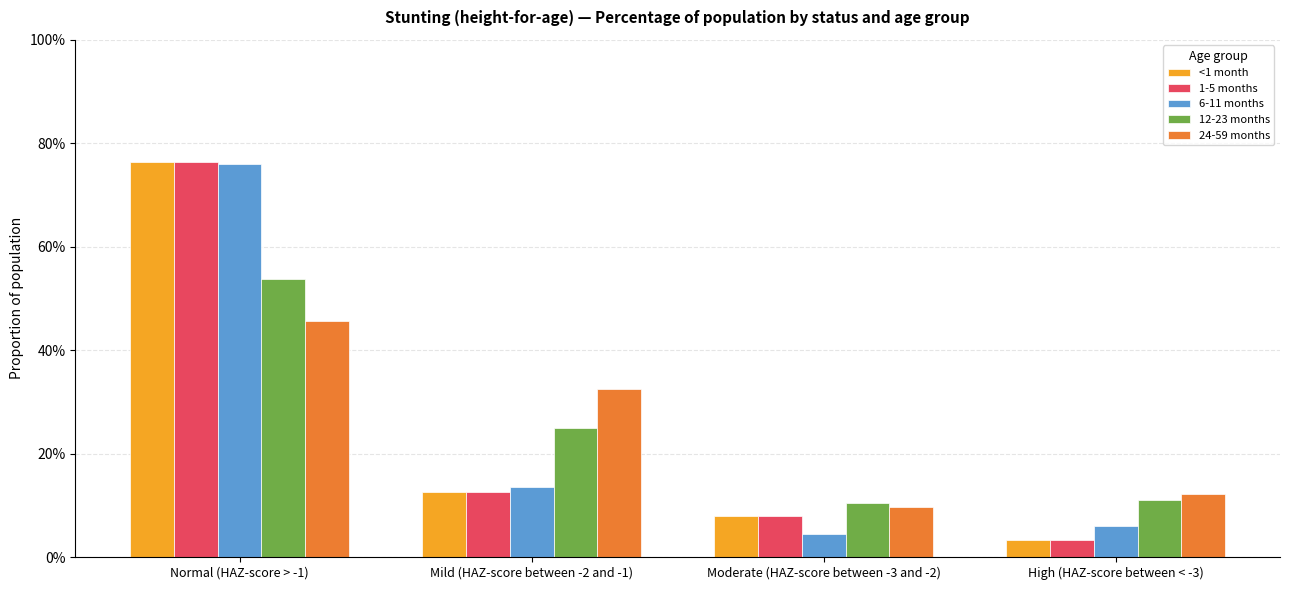

Are the bars horizontal?

No